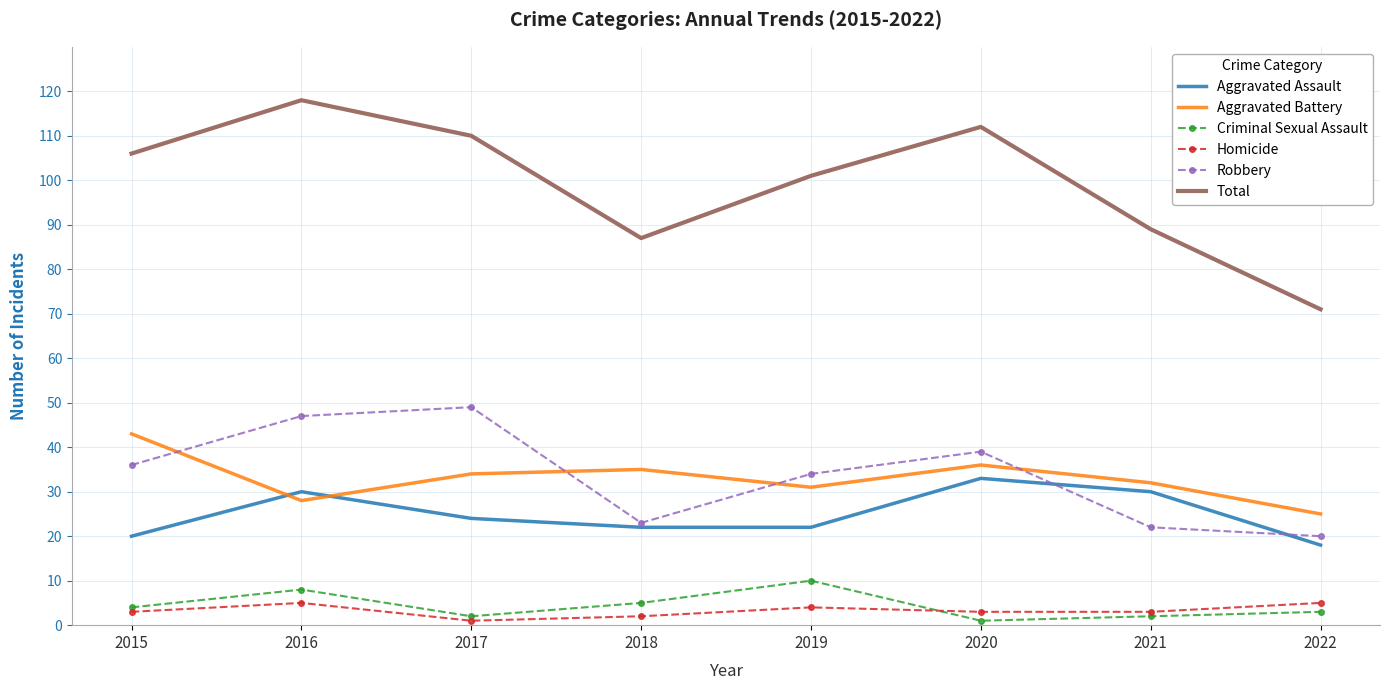

What is the total value across all series at 2018?

174